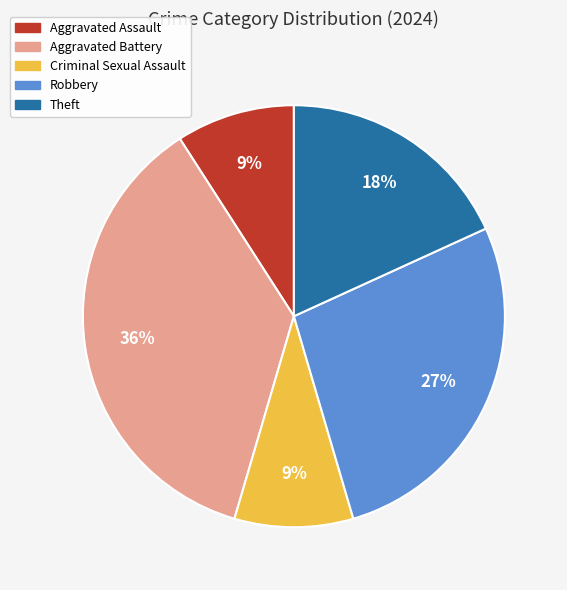

To the nearest percent, what percentage of the pie is Robbery?

27%